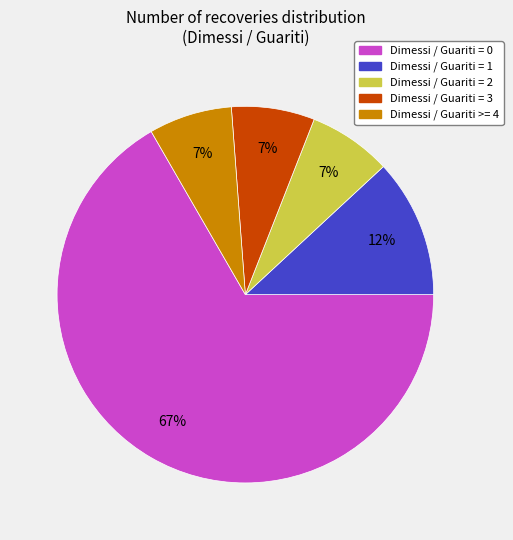

Which slice is the largest?

Dimessi / Guariti = 0